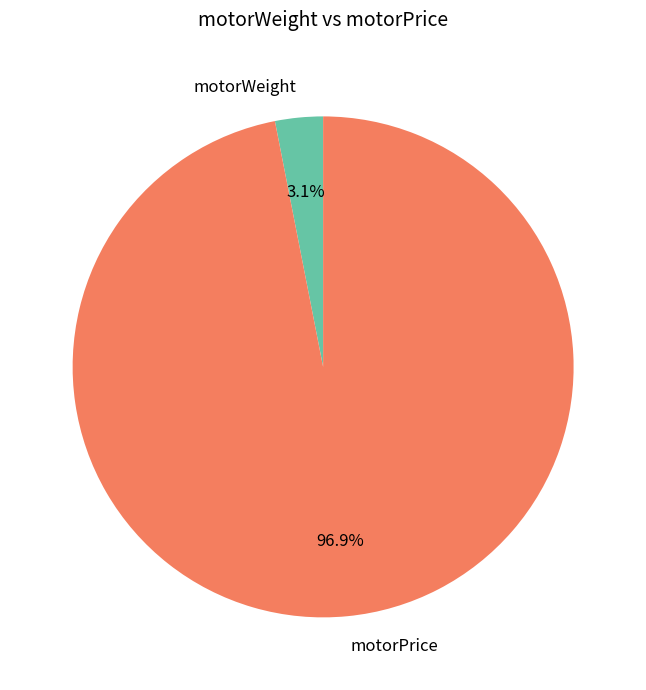

Count the number of slices in the pie.

2